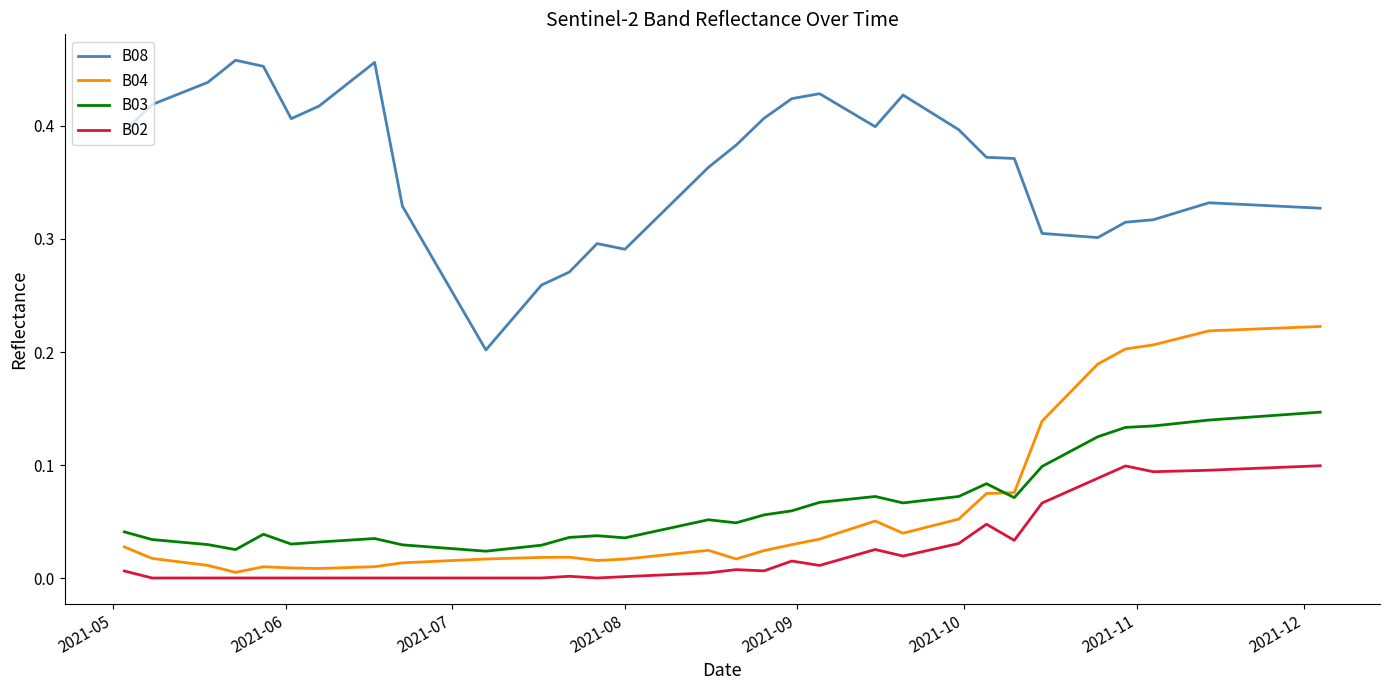

Rank the series by their maximum value, from highest to lowest.

B08, B04, B03, B02